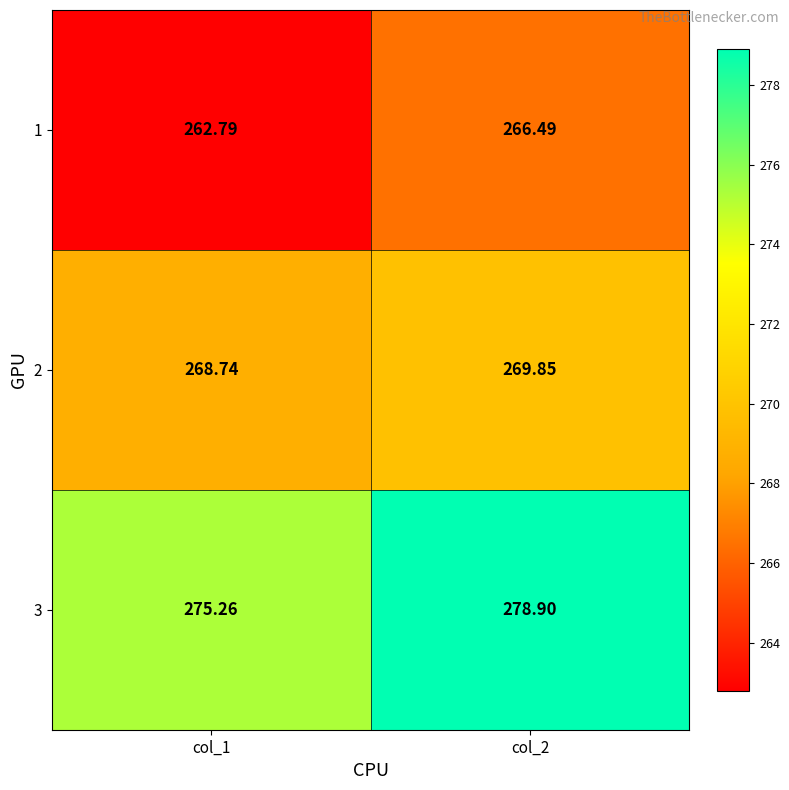

Is the value of 3 at col_2 greater than the value of 2 at col_2?

Yes